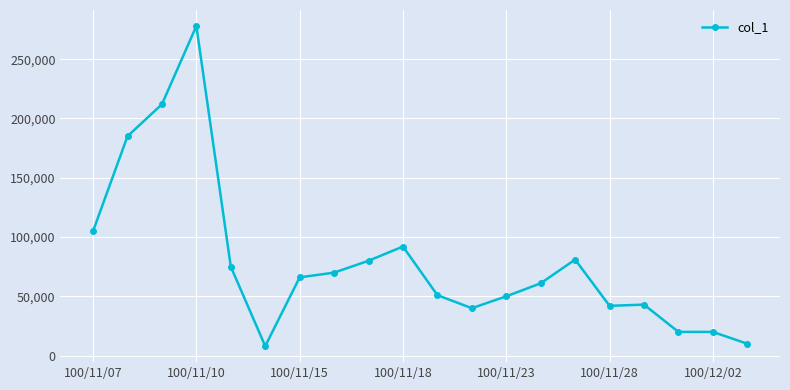

What is the maximum value shown in the chart?

278000